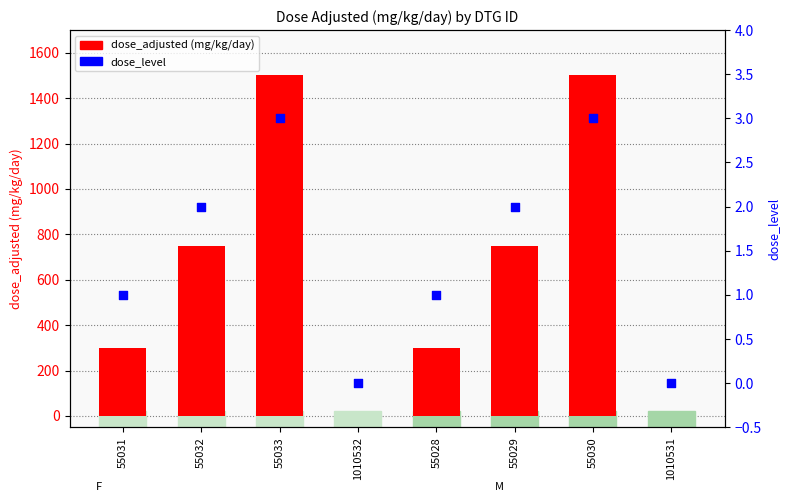

Is the value of dose_level at 55030 greater than the value of dose_adjusted at 55030?

No